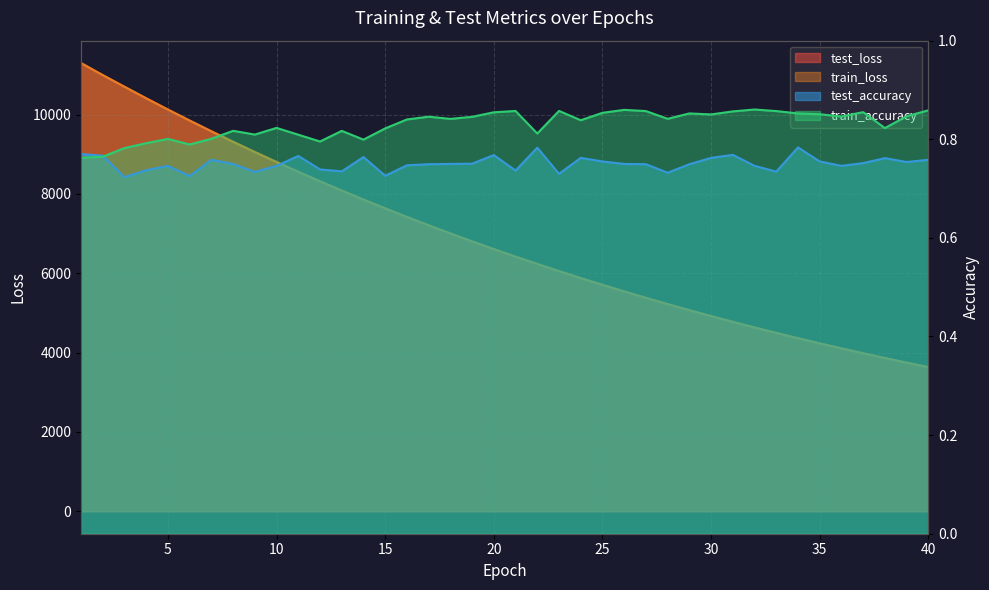

What is the value of the train_accuracy point at the 26th from the left?

0.9